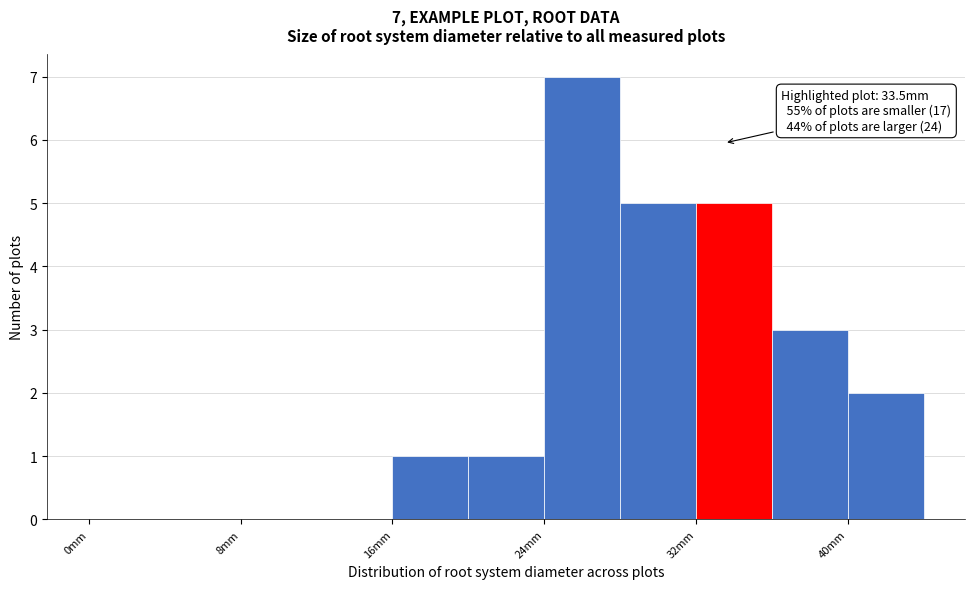

Over which range of the x-axis is the bar tallest?

24 to 28